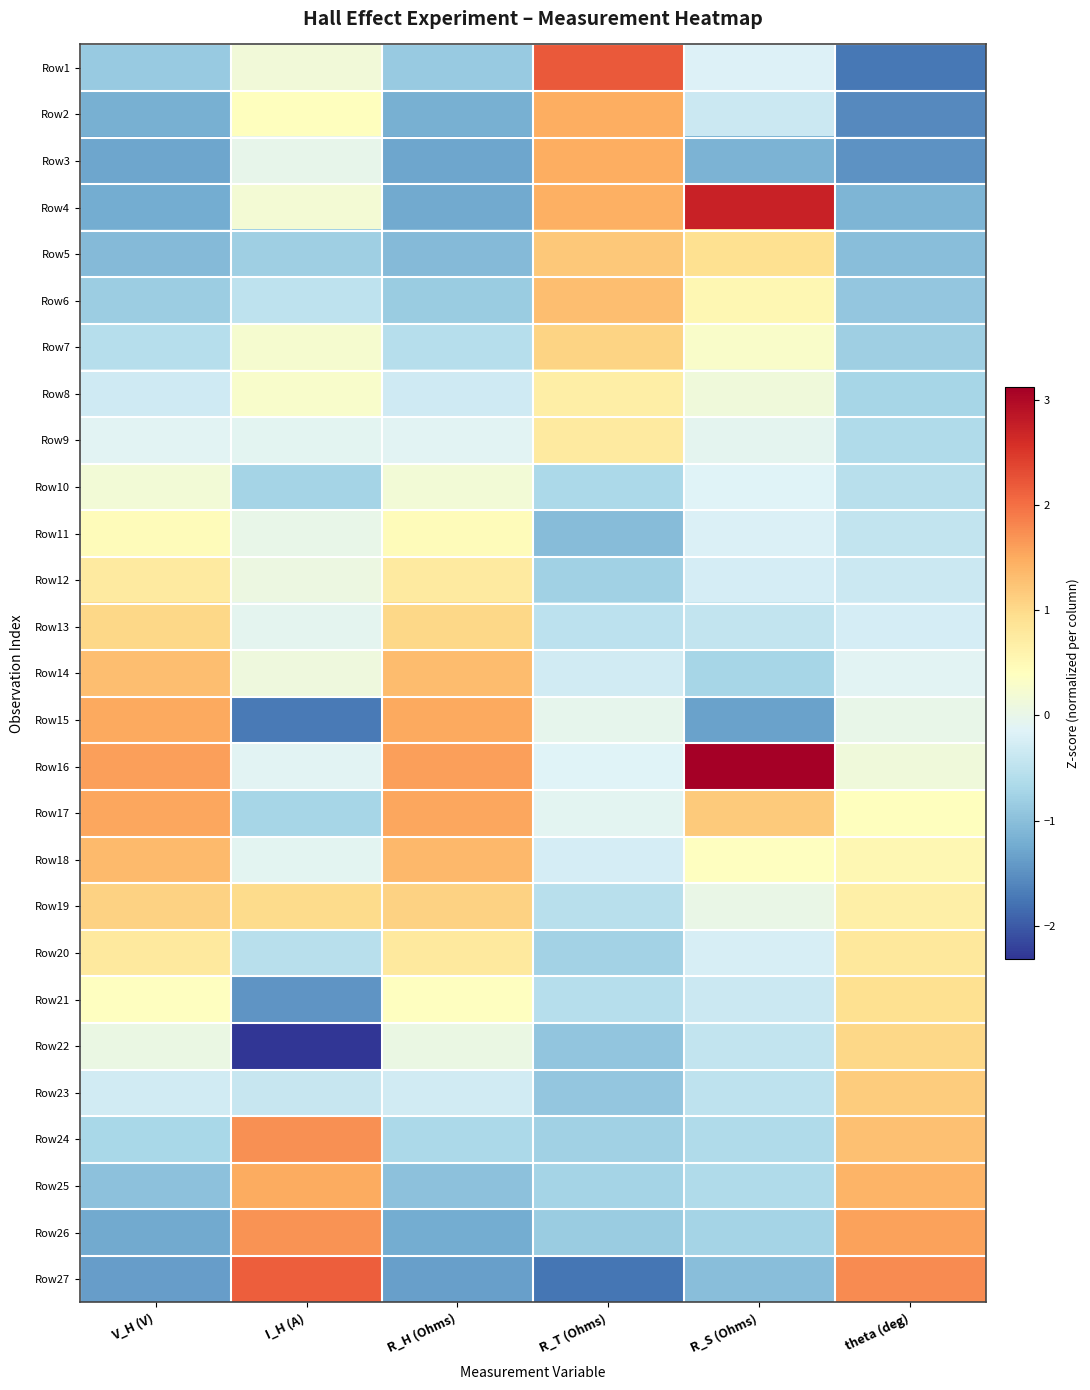

At how many categories does at least one series exceed -1?

6